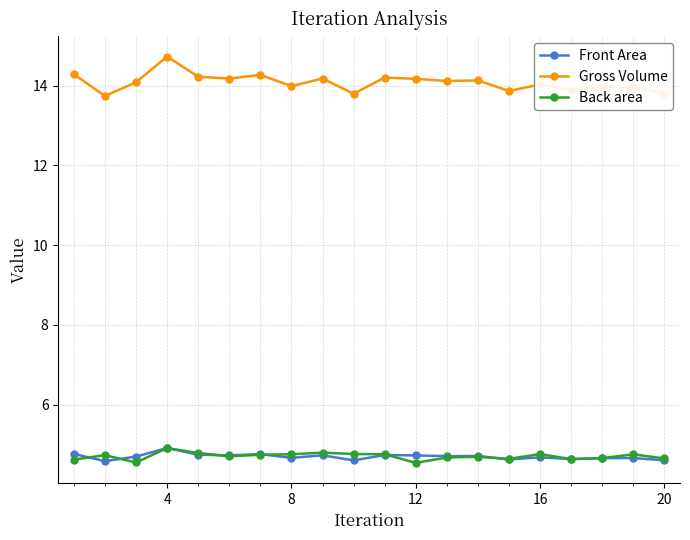

Which series has the widest spread of values?

Gross Volume